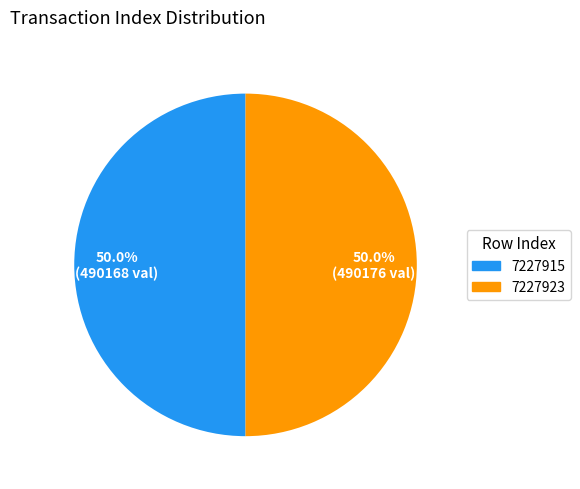

Approximately how many times larger is the value at 7227915 compared to 7227923?

1.0